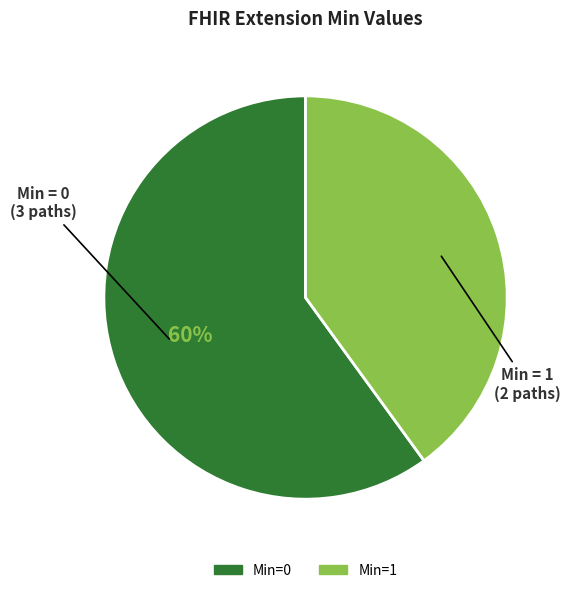

What is the ratio of the value at Min=0 to the value at Min=1?

1.5